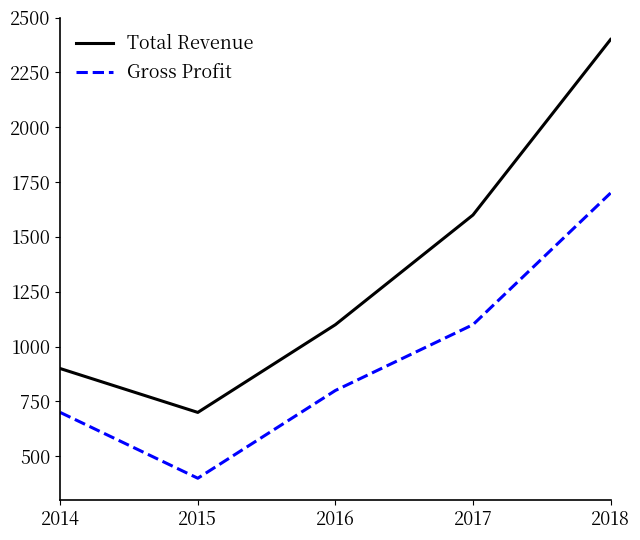

Reading left to right, transcribe all the data shown in this chart.

Total Revenue: 900	700	1100	1600	2400
Gross Profit: 700	400	800	1100	1700